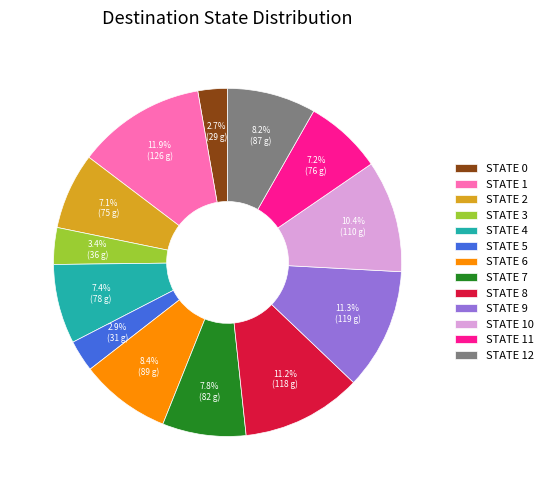

Does STATE 3 represent more than half of the total?

No